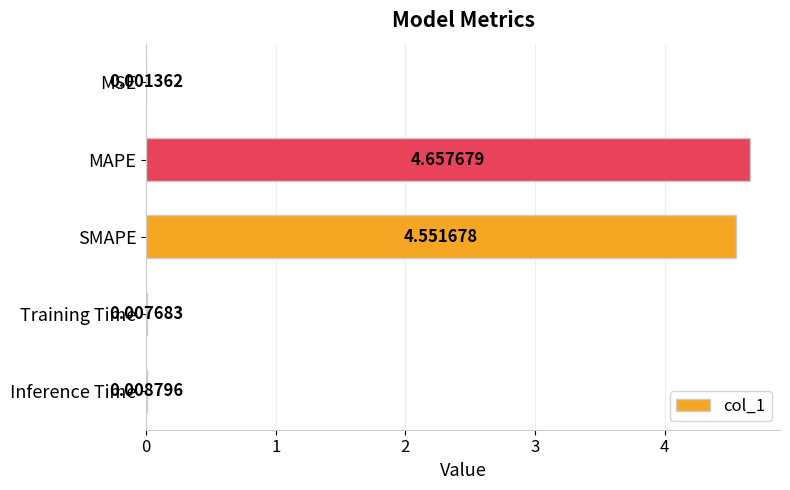

Which category has the highest value across all series?

MAPE